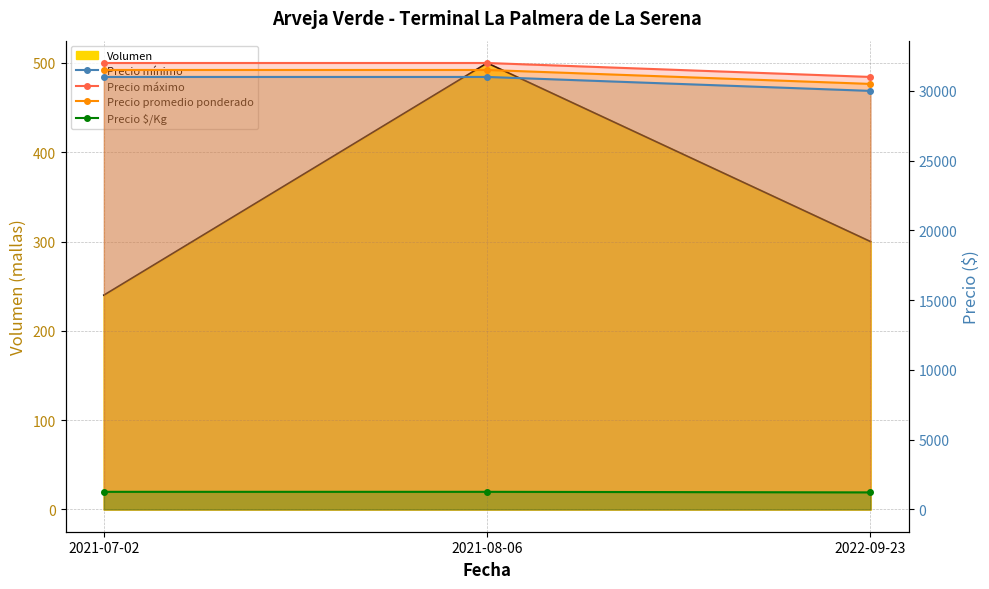

Where is Precio promedio ponderado nearest to the value 31000?

2021-07-02